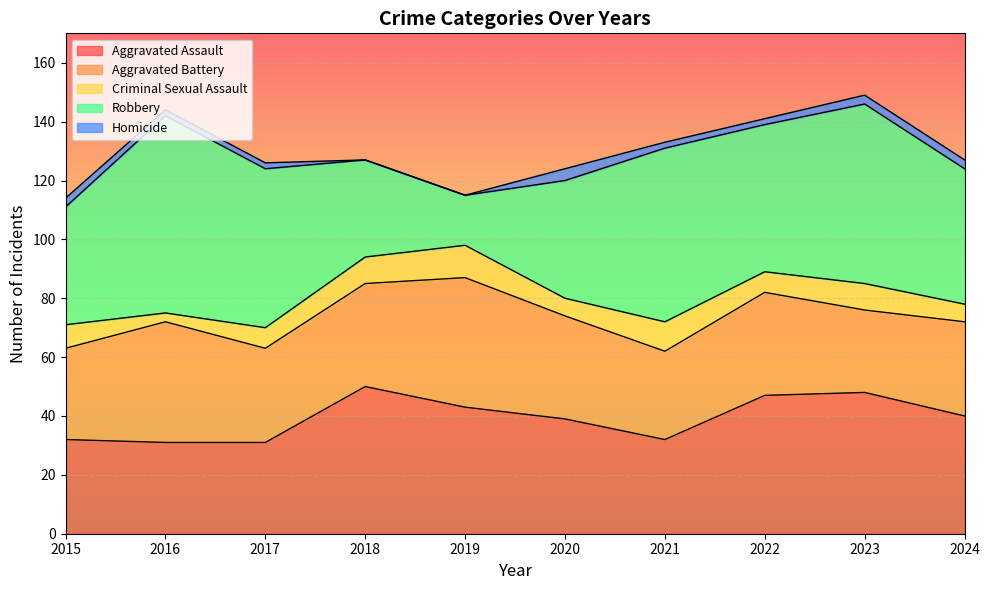

What is the approximate value of Robbery at 2019, to the nearest 5?

15